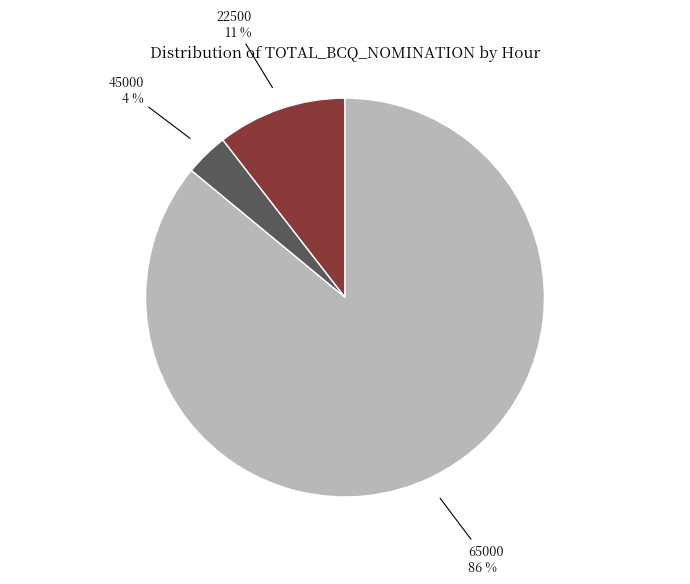

Is there a majority slice in this chart?

Yes